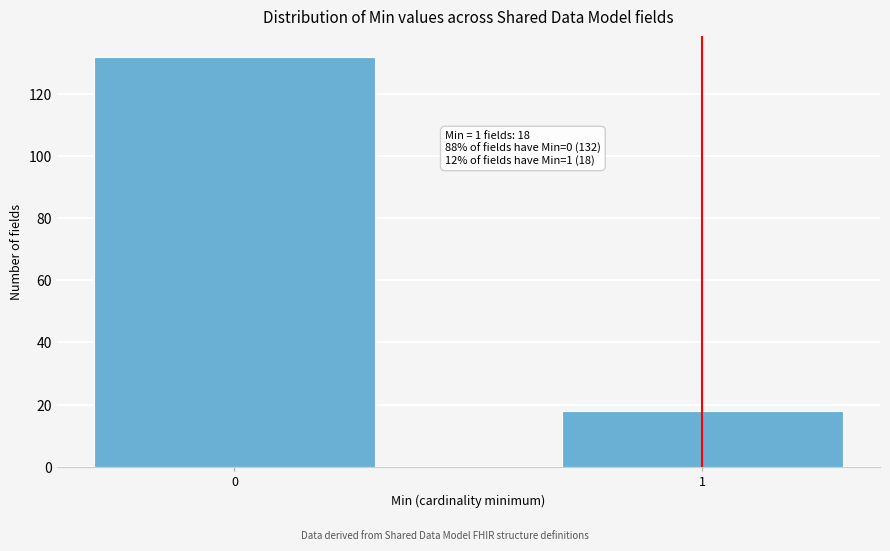

Reading left to right, list all the values displayed in this chart.

0=132	1=18